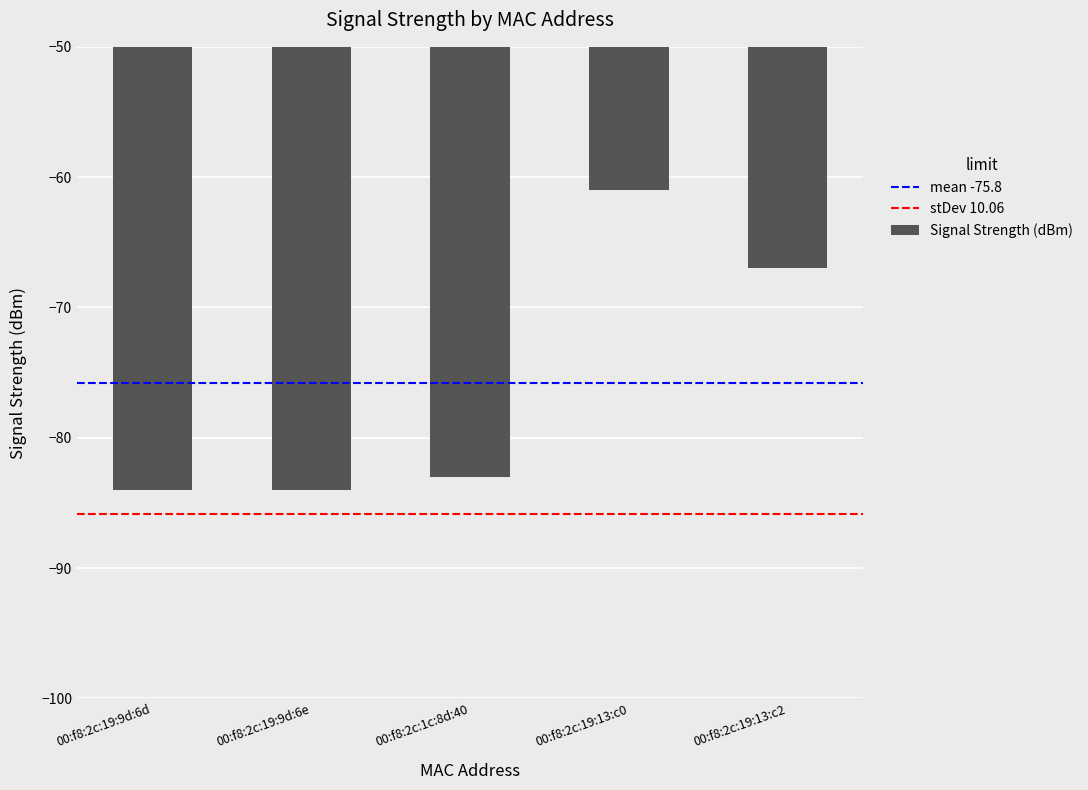

Which label corresponds to the largest value in the chart?

00:f8:2c:19:13:c0